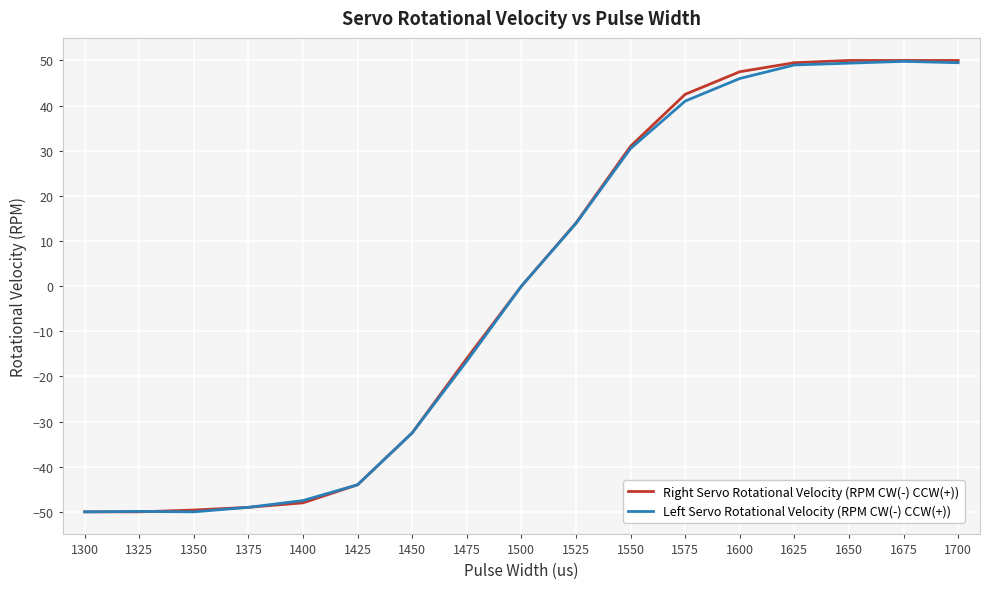

The Left Servo Rotational Velocity (RPM CW(-) CCW(+)) series shows -18.8 at 1325. True or false?

False